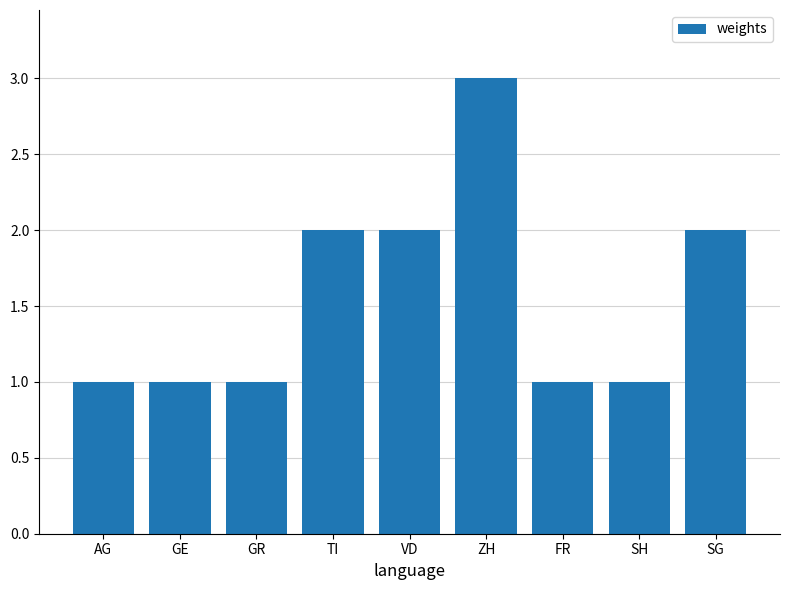

The value at SH is 1. True or false?

True